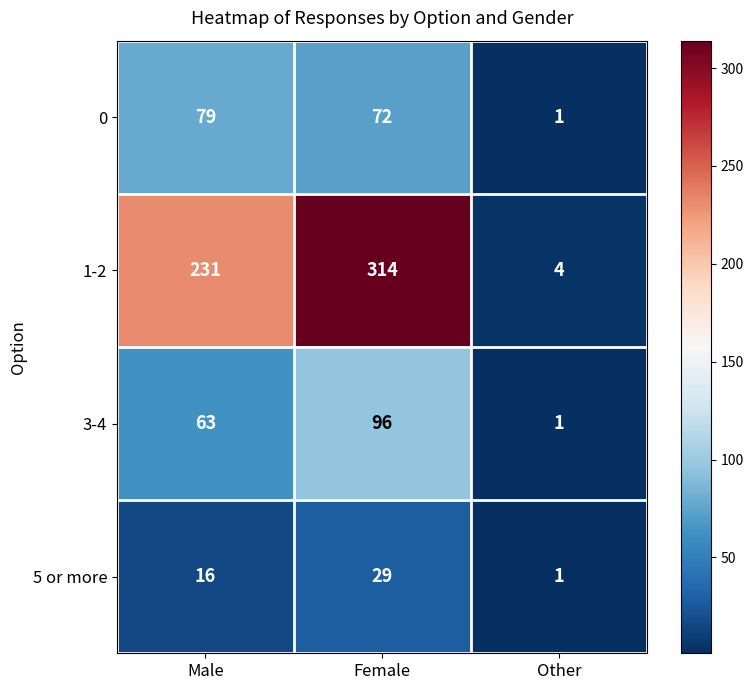

Is it true that 3-4 equals 58 at Female?

False